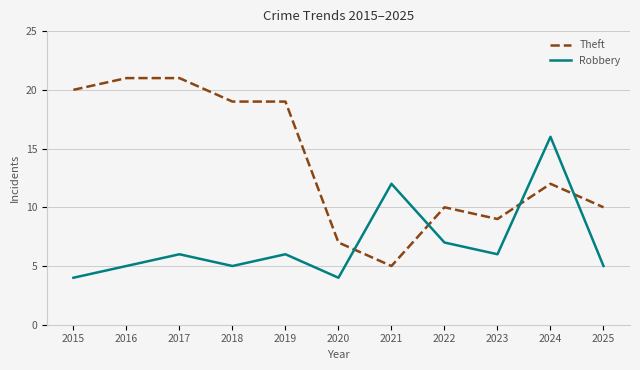

At which label is Theft closest to 13?

2024